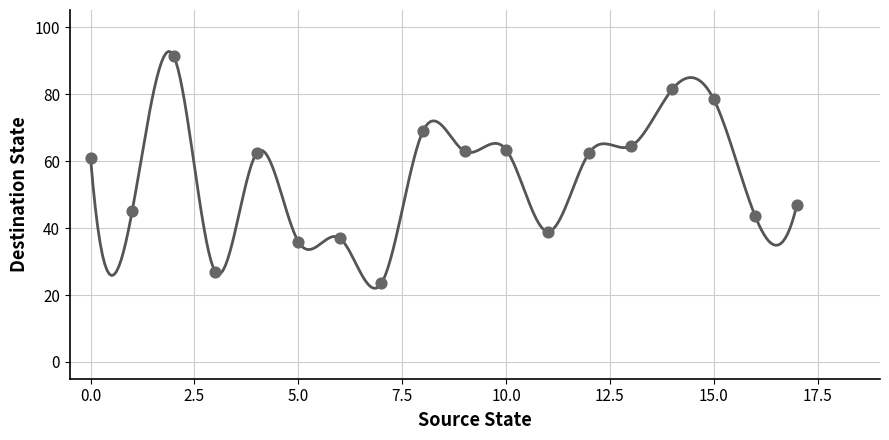

What is the range of Y values (max minus min)?

68.0